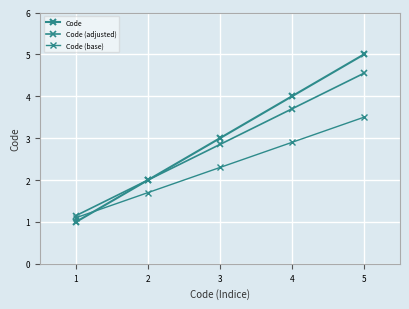

What is the difference between the maximum and minimum values in the Code (base) series?

2.4